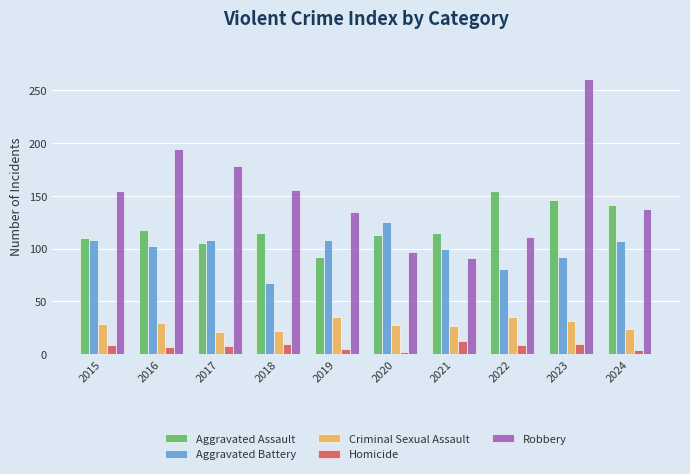

The Homicide series shows 10 at 2023. True or false?

True